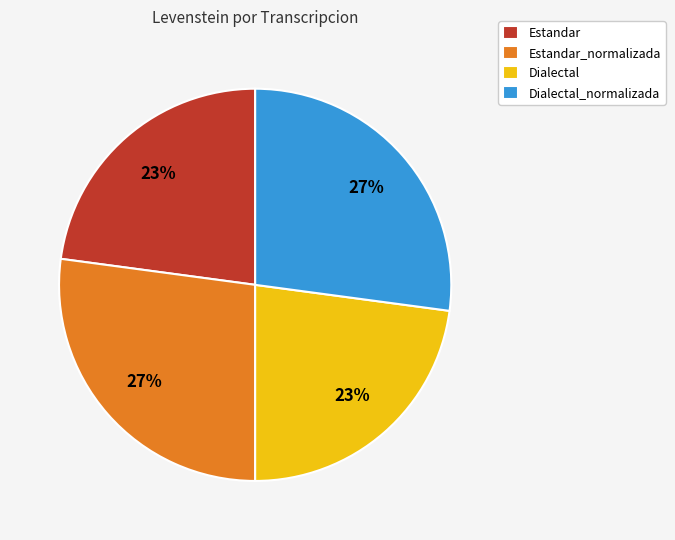

To the nearest percent, what is the combined percentage of Estandar and Dialectal?

46%